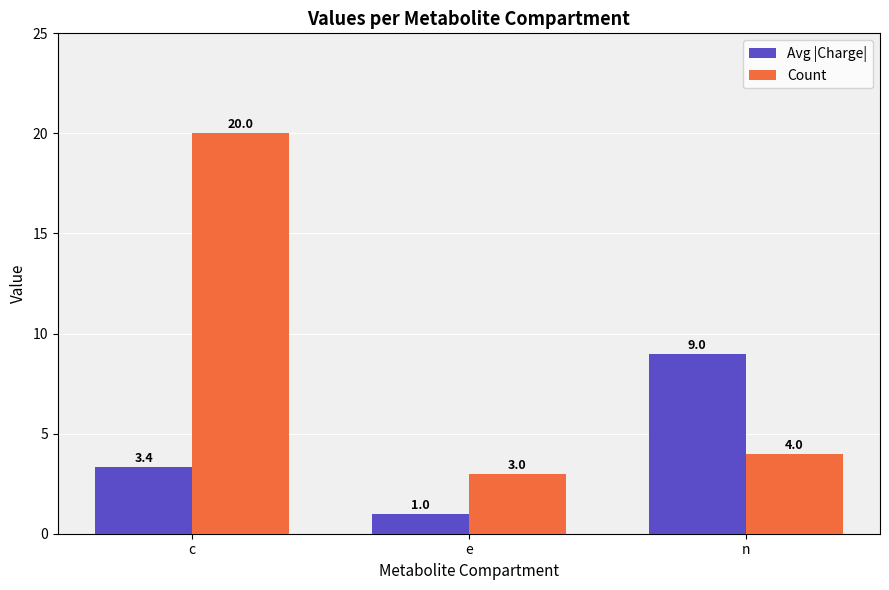

What is the difference between the highest and lowest values at n?

5.0